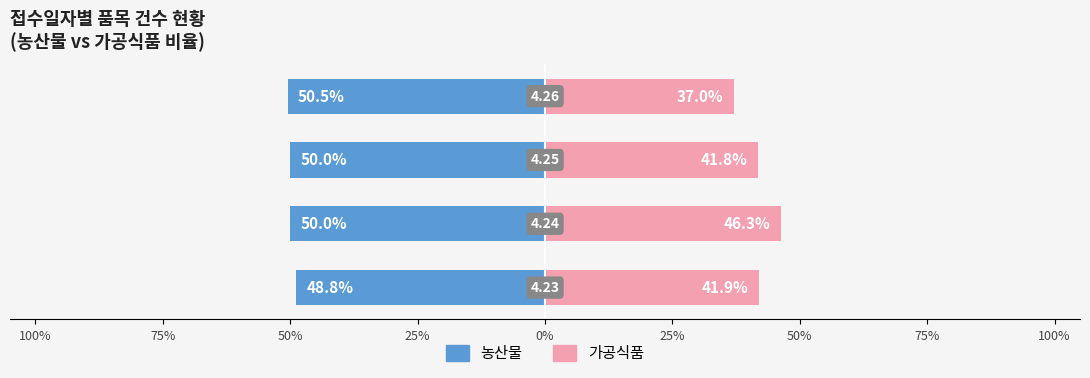

What is the highest value of the 농산물 series?

-48.8